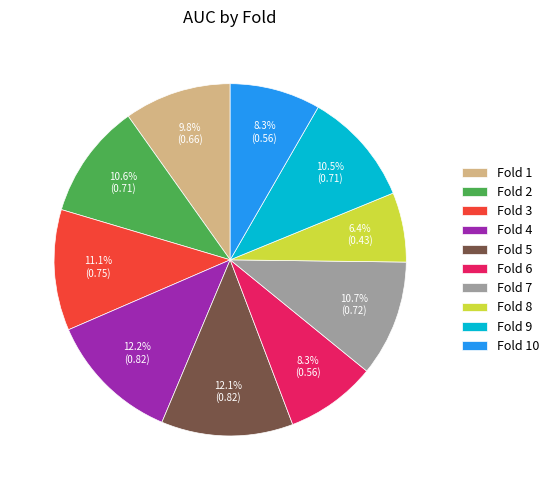

Is there any slice that represents more than half of the pie?

No